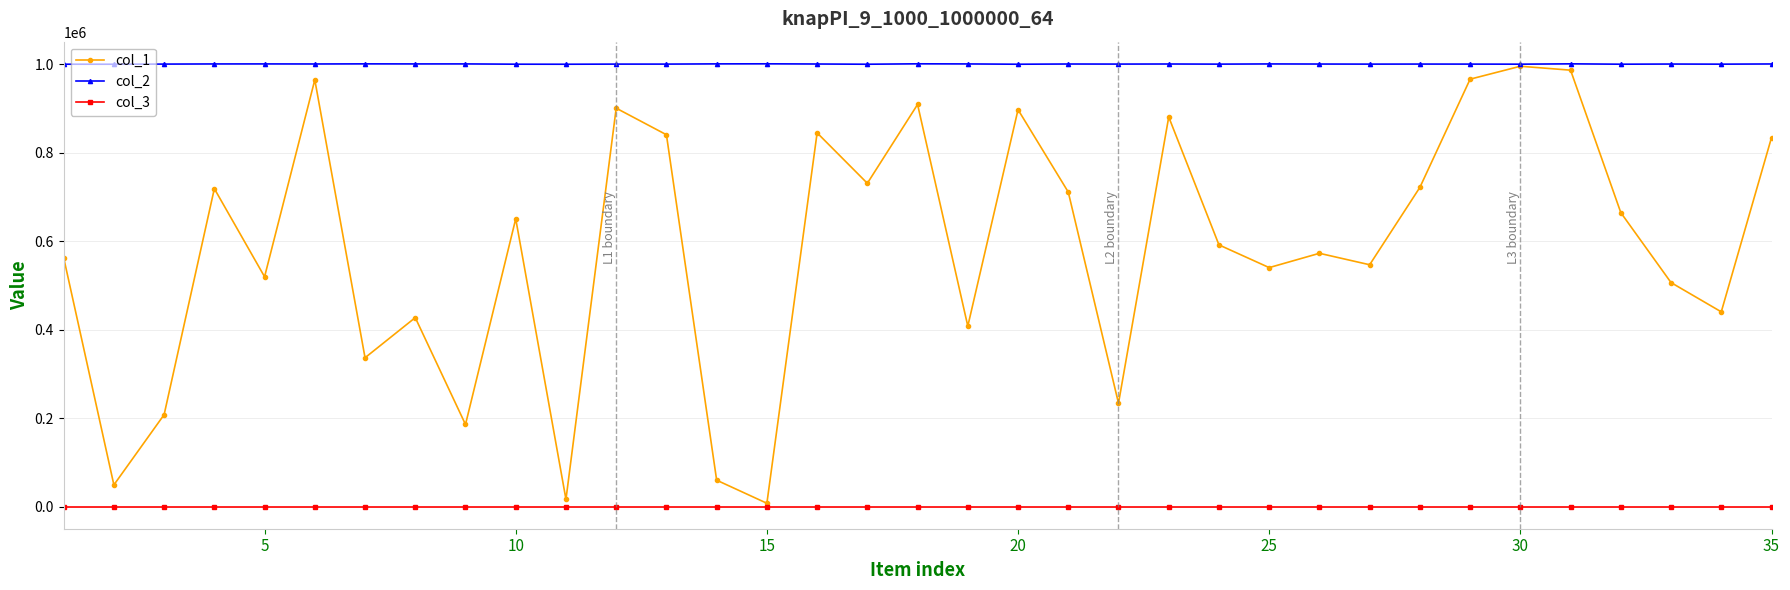

How many interior local valleys does the col_1 series have?

12